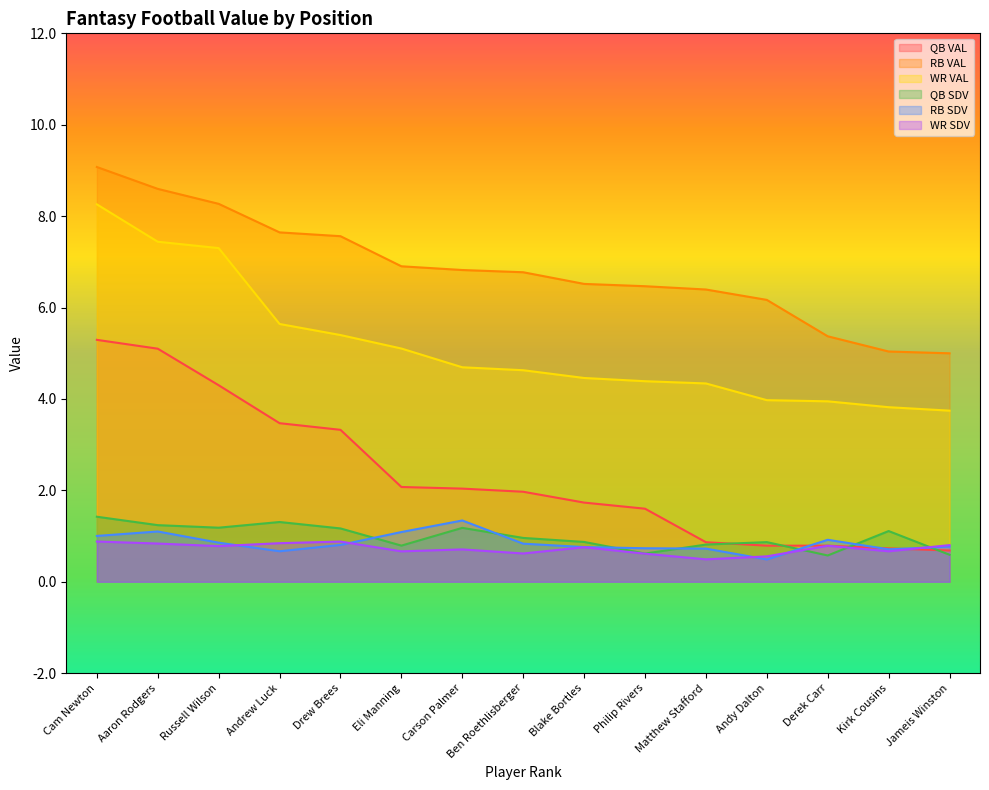

Which category has the highest value across all series?

Cam Newton